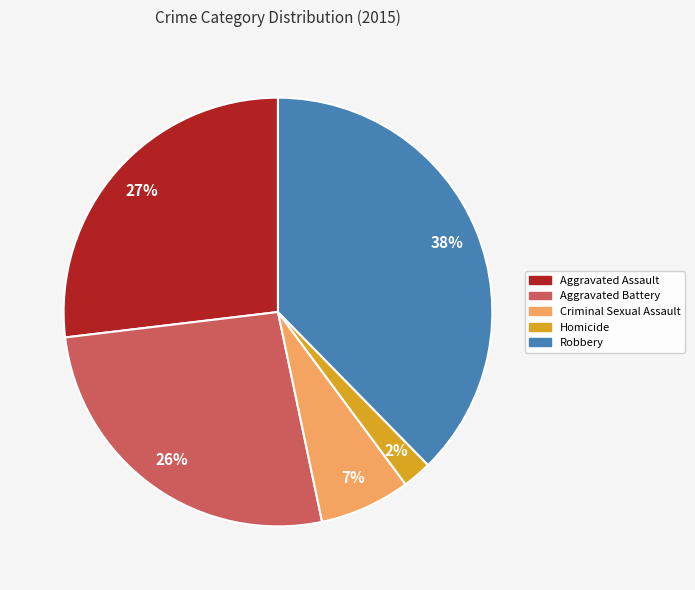

To the nearest percent, what portion does Homicide represent?

2%